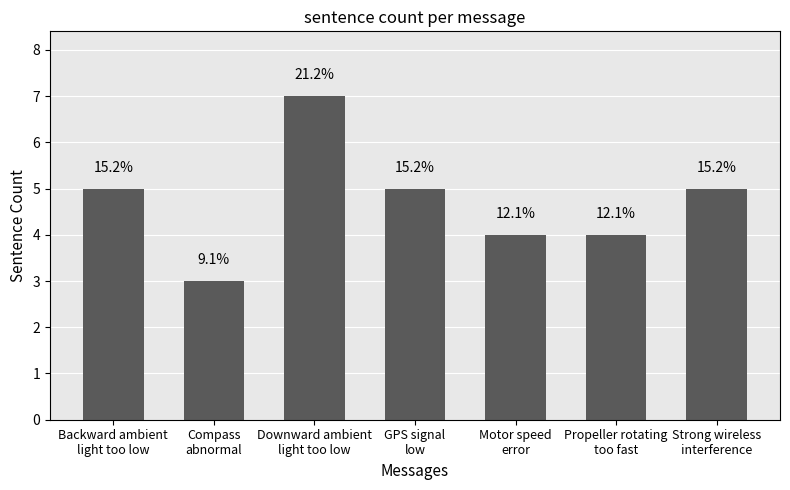

At which label does the data first exceed 5?

Downward ambient
light too low